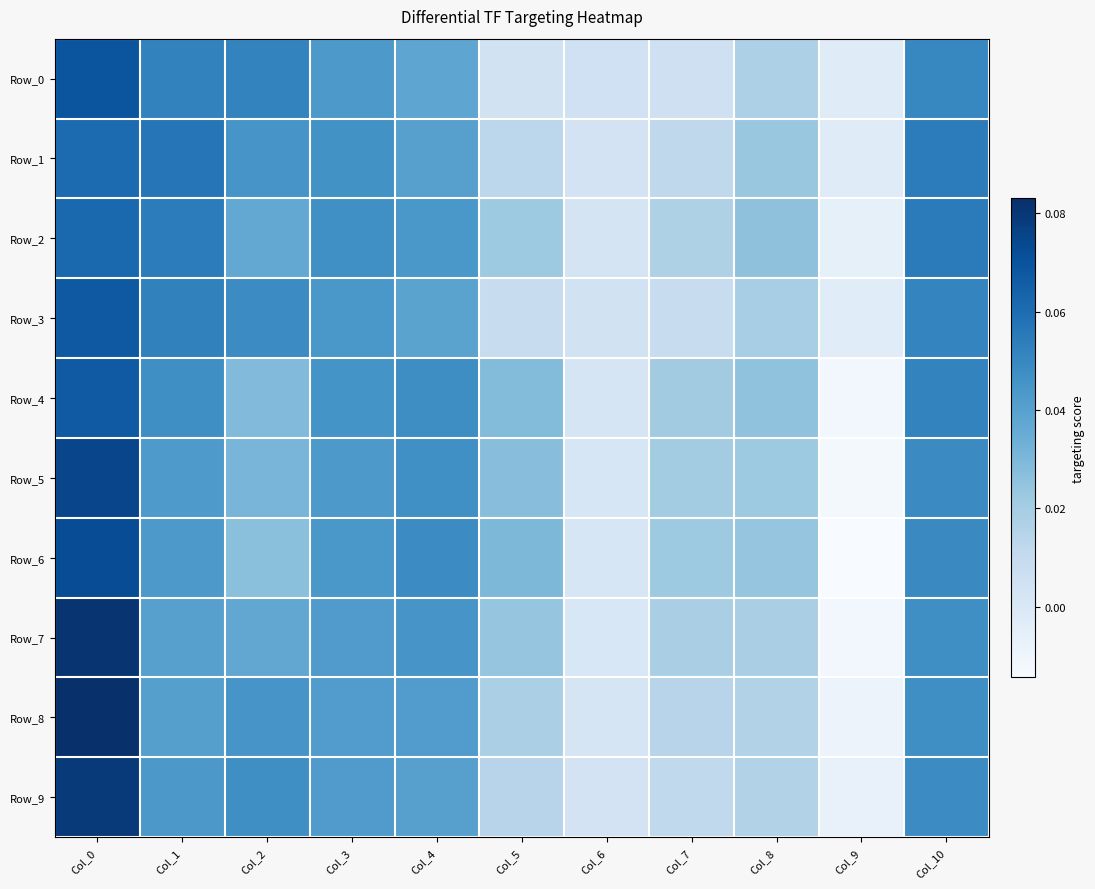

Count the number of data series in this chart.

10